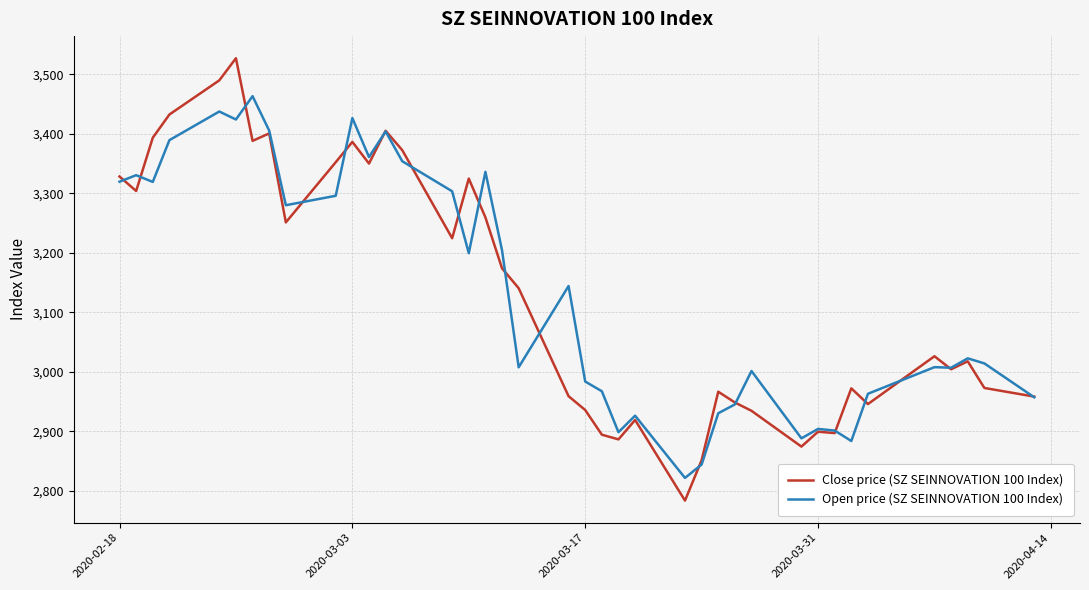

What is the lowest value of the Close price (SZ SEINNOVATION 100 Index) series?

2783.3